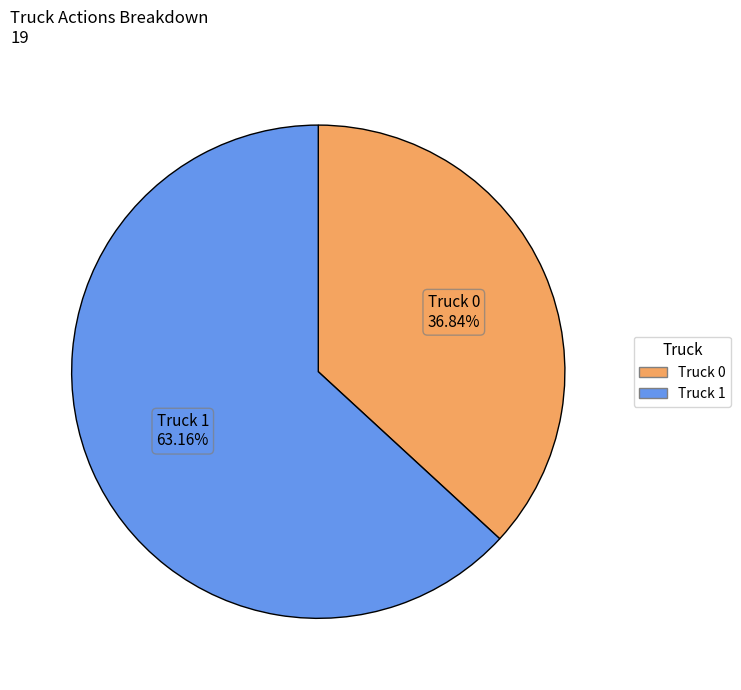

What is the ratio of the value at Truck 1 to the value at Truck 0?

1.7